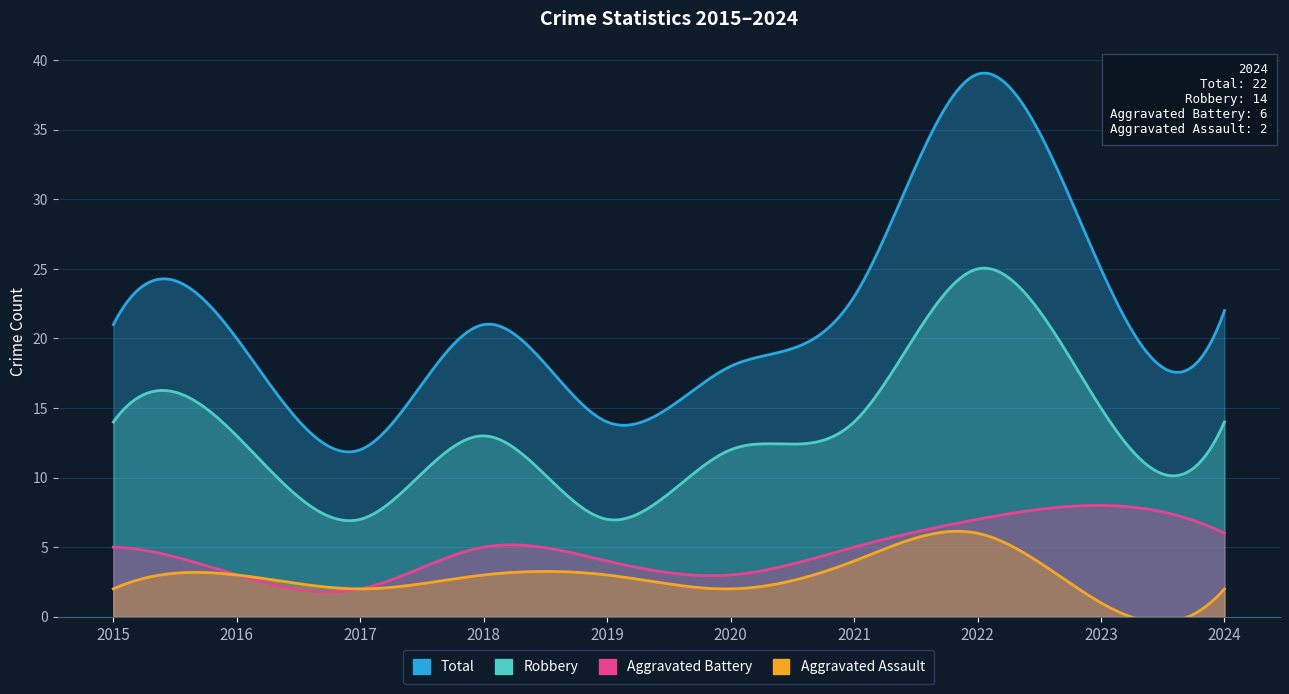

How many interior local peaks does the Aggravated Assault series have?

2